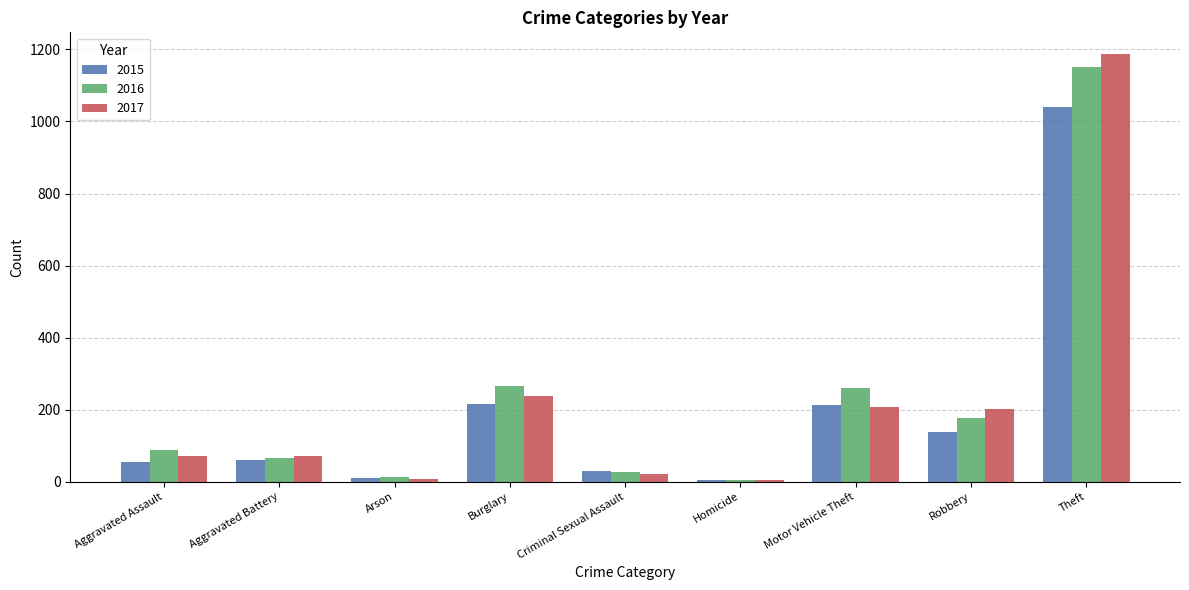

Is the value of 2016 at Aggravated Assault greater than the value of 2015 at Theft?

No